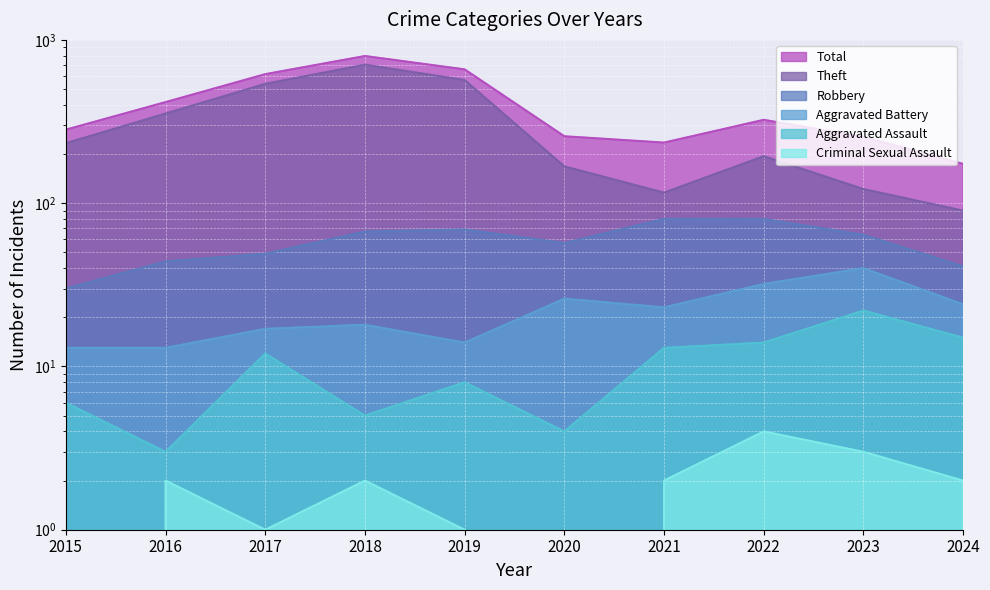

Reading right to left, list all the values displayed in this chart.

Total: 174	255	324	235	257	660	797	617	416	282
Theft: 90	122	194	116	168	568	705	538	354	233
Robbery: 41	64	80	80	57	69	67	49	44	30
Aggravated Battery: 24	40	32	23	26	14	18	17	13	13
Aggravated Assault: 15	22	14	13	4	8	5	12	3	6
Criminal Sexual Assault: 2	3	4	2	0	1	2	1	2	0